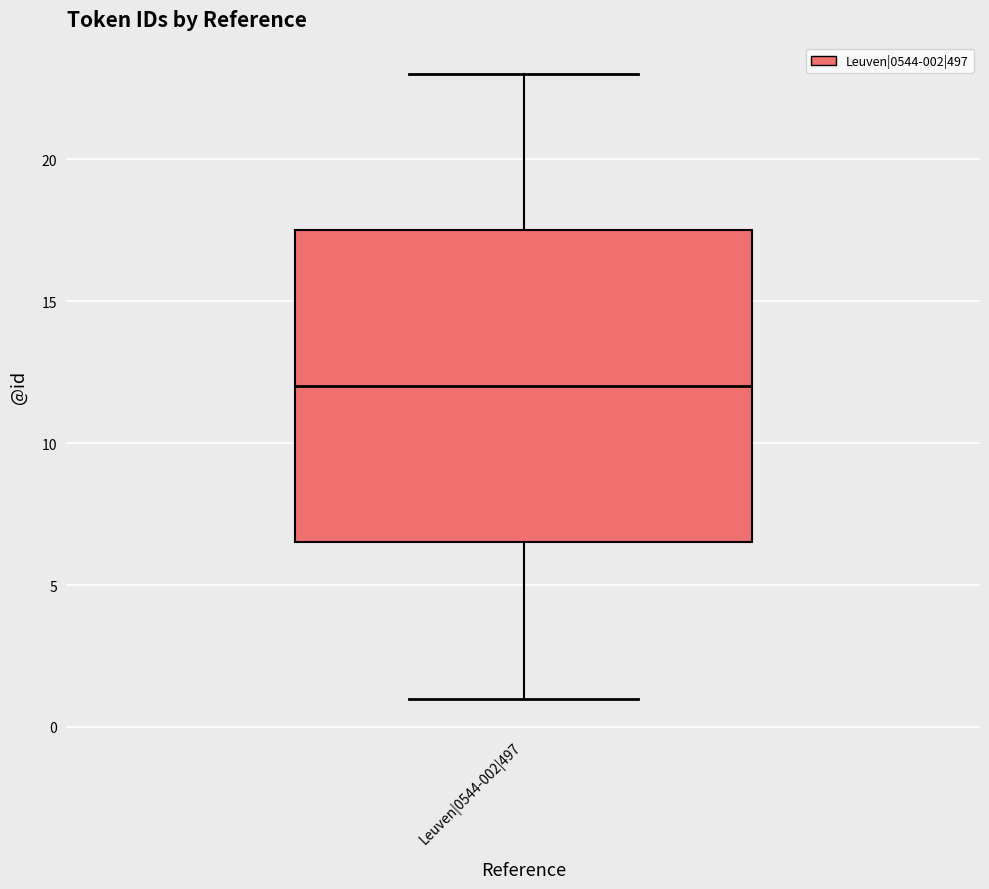

Where does the lower whisker of the box for Leuven|0544-002|497 end on the y-axis? The values are not printed on the chart, so give them approximately, as read against the axis.

1.0